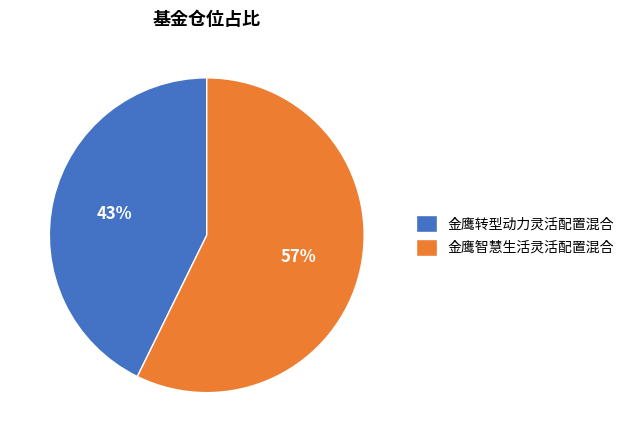

Count the number of slices in the pie.

2